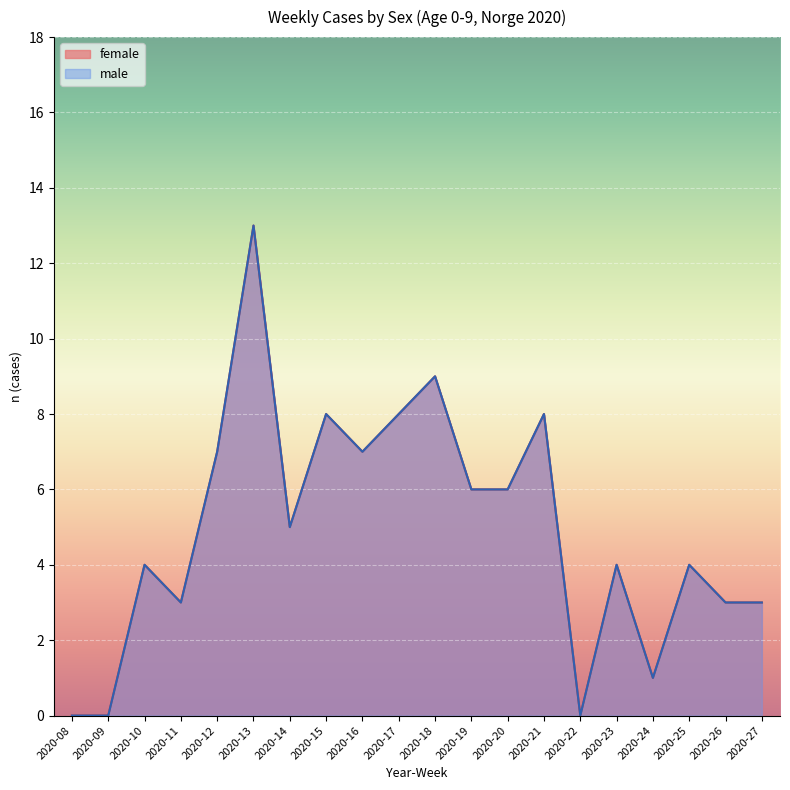

What is the difference between the second highest and minimum values in the male series?

9